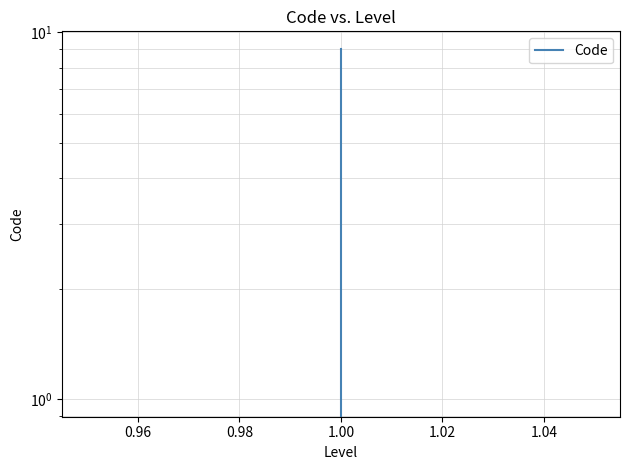

What is the maximum value shown in the chart?

9